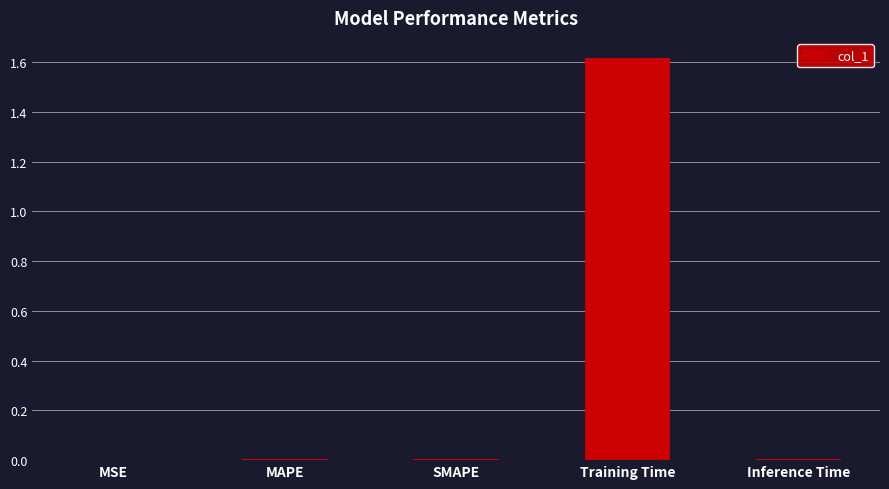

The chart shows a value of 0.0 at MAPE. True or false?

True